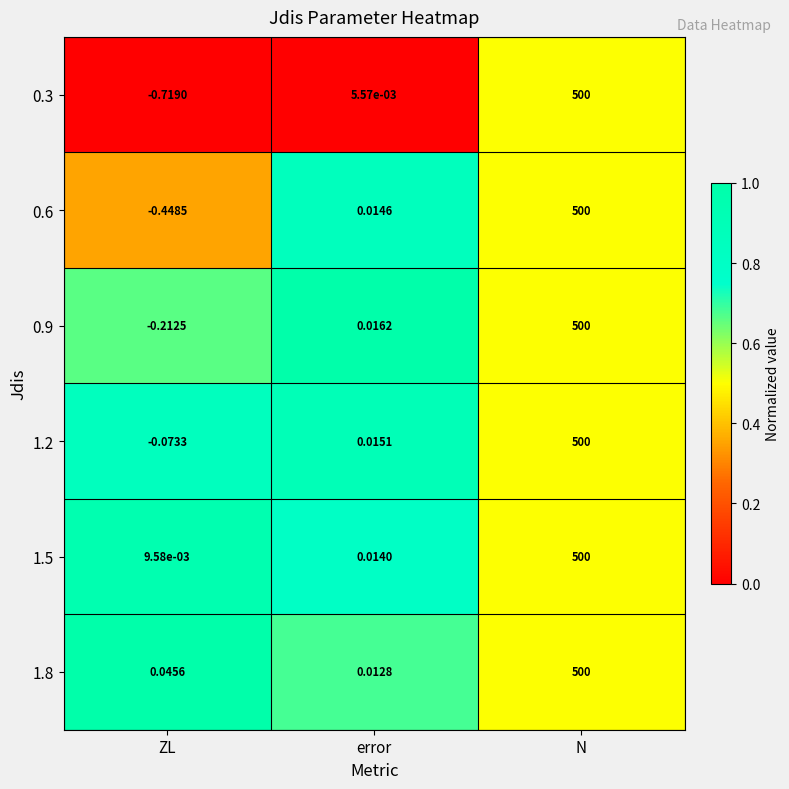

At which label does 0.6 reach its minimum?

ZL